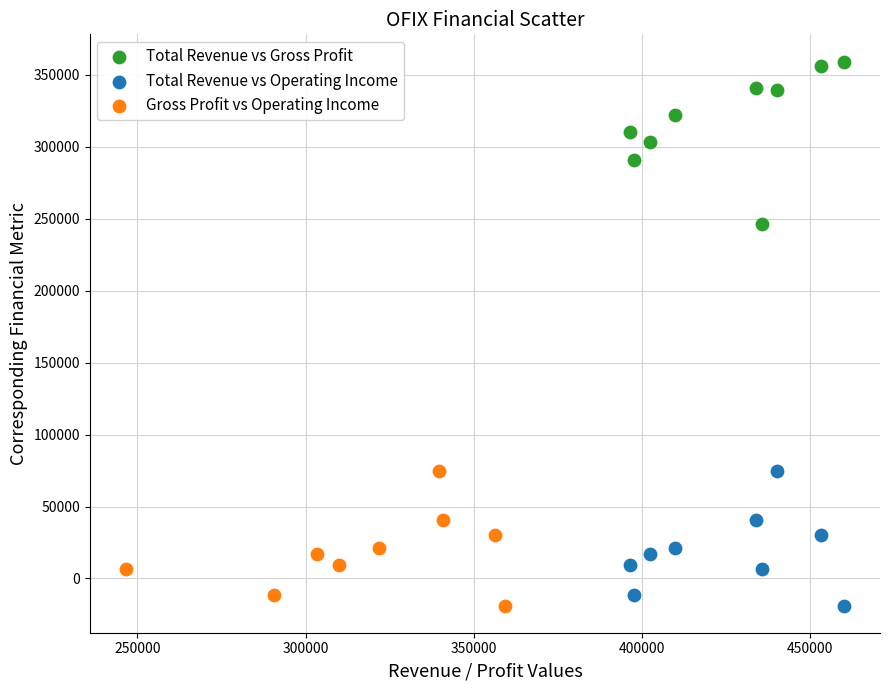

Which series has the largest Y range (max minus min)?

Total Revenue vs Gross Profit